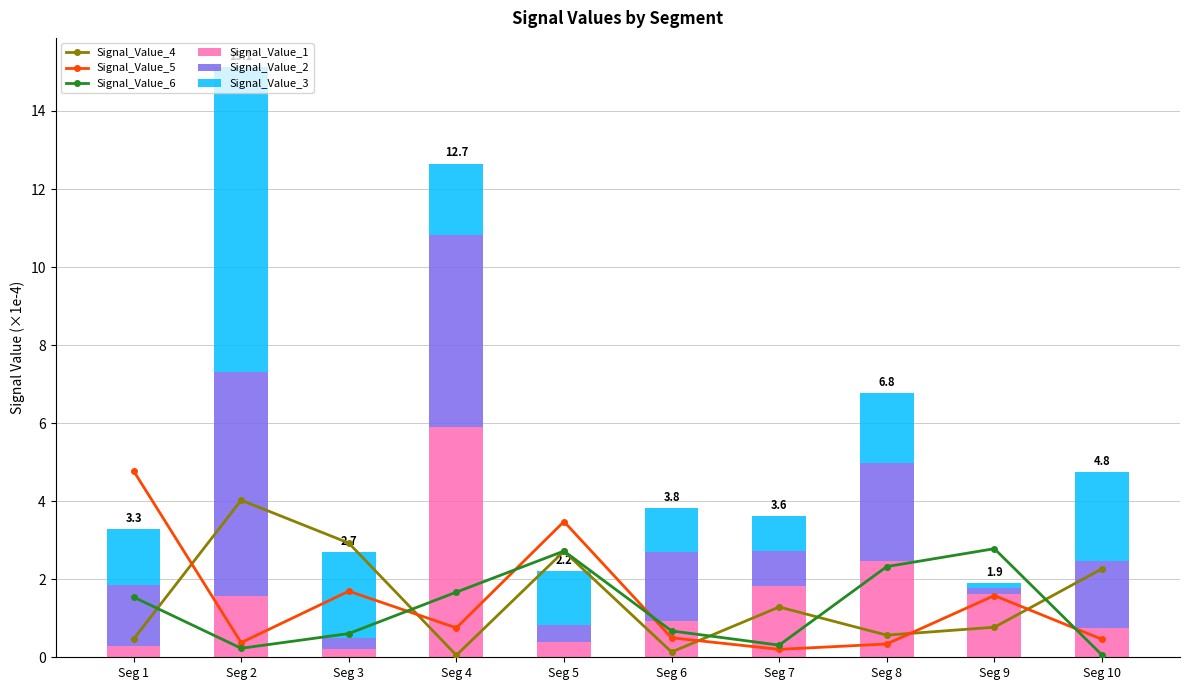

Read the Signal_Value_2 value at Seg 4.

4.9